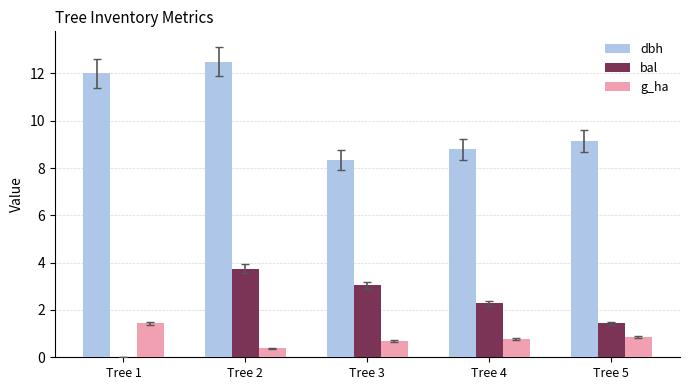

What is the sum of the g_ha values at Tree 1 and Tree 5?

2.3